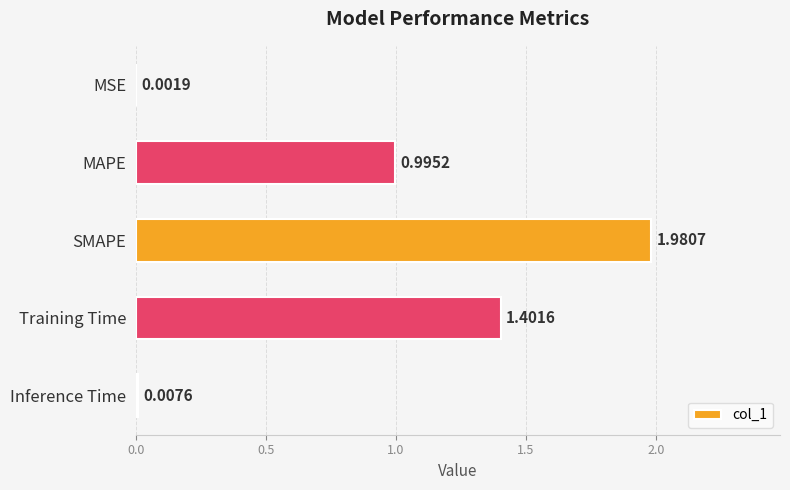

What is the sum of the values at Training Time and MAPE?

2.4